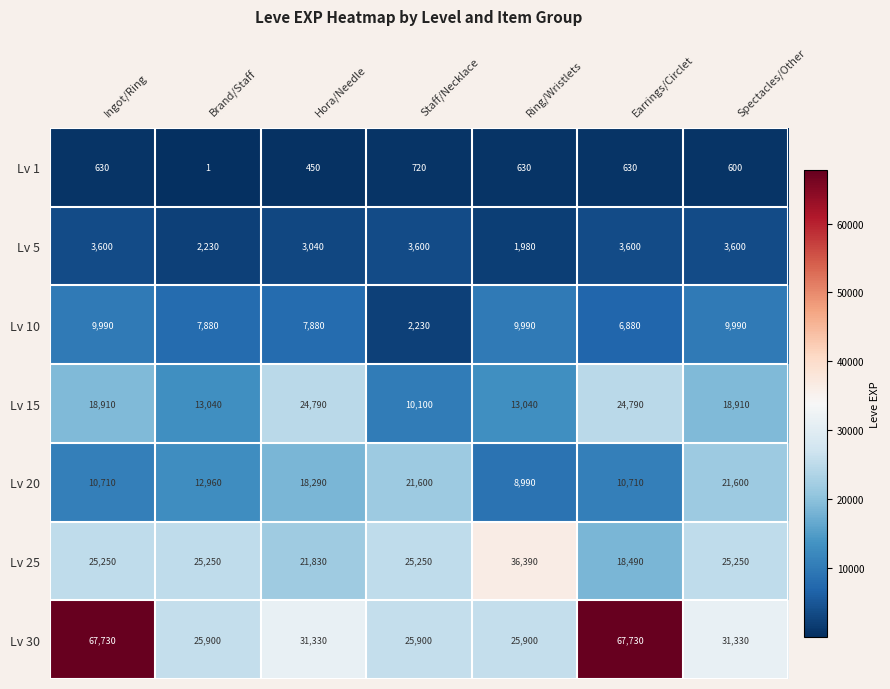

What is the maximum value for Lv 5?

3600